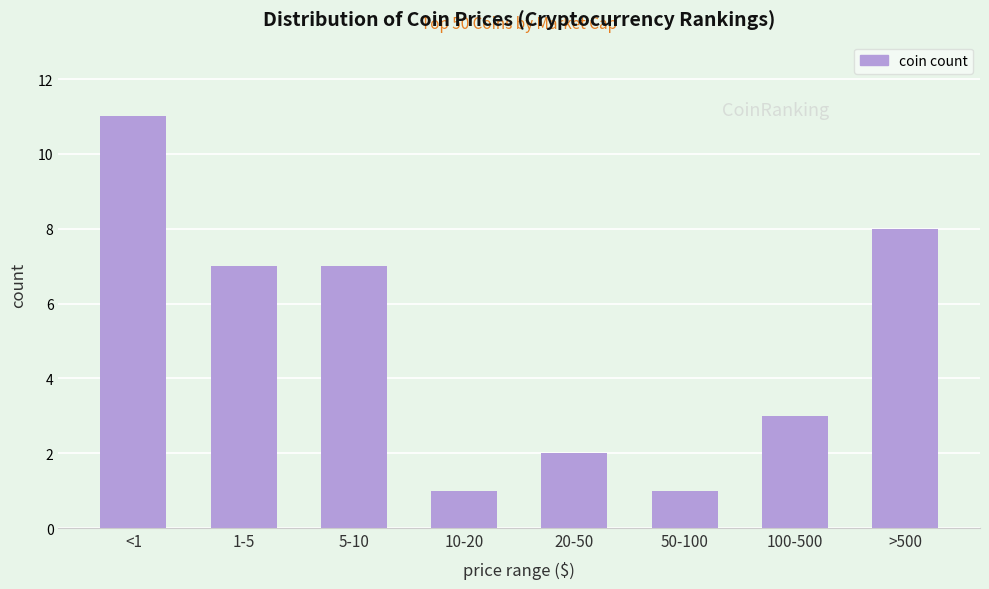

Reading left to right, list all the values displayed in this chart.

<1=11	1-5=7	5-10=7	10-20=1	20-50=2	50-100=1	100-500=3	>500=8